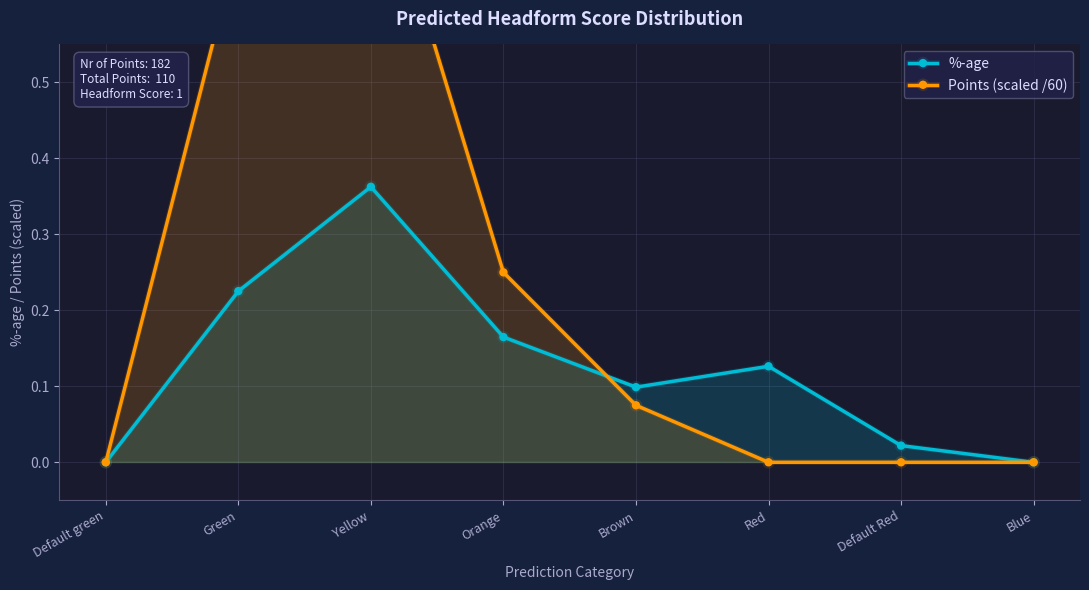

True or false: %-age and Points (scaled /60) cross at least once.

True